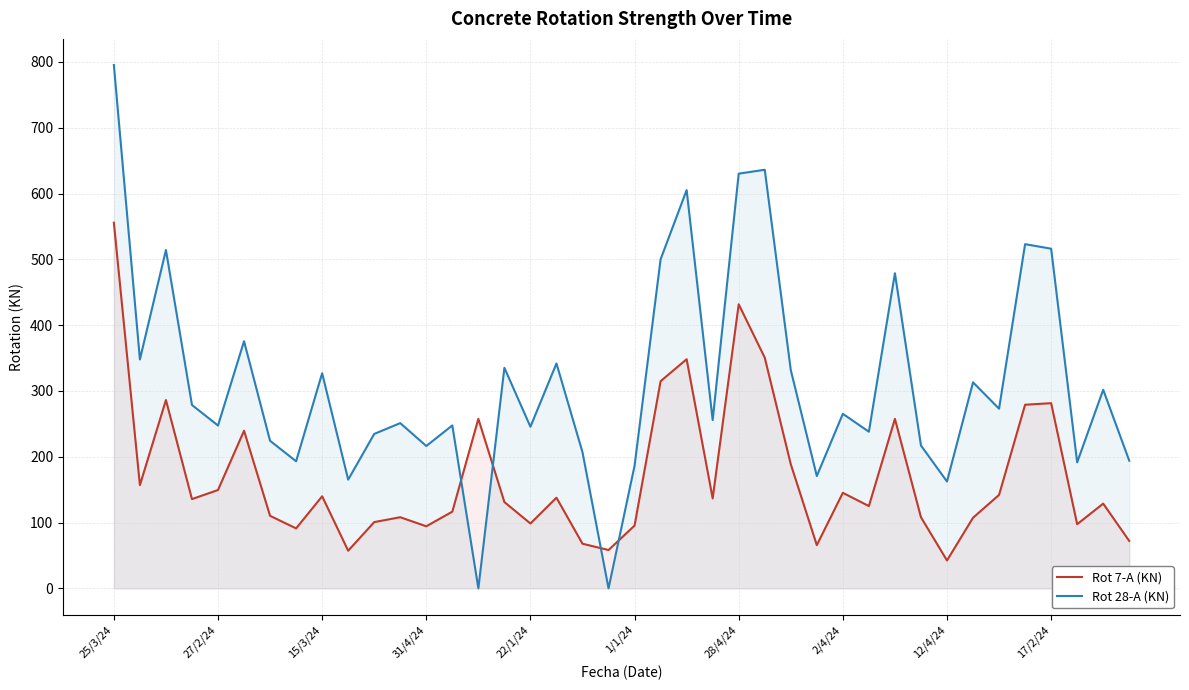

What is the difference between the maximum and minimum values in the Rot 28-A (KN) series?

795.2